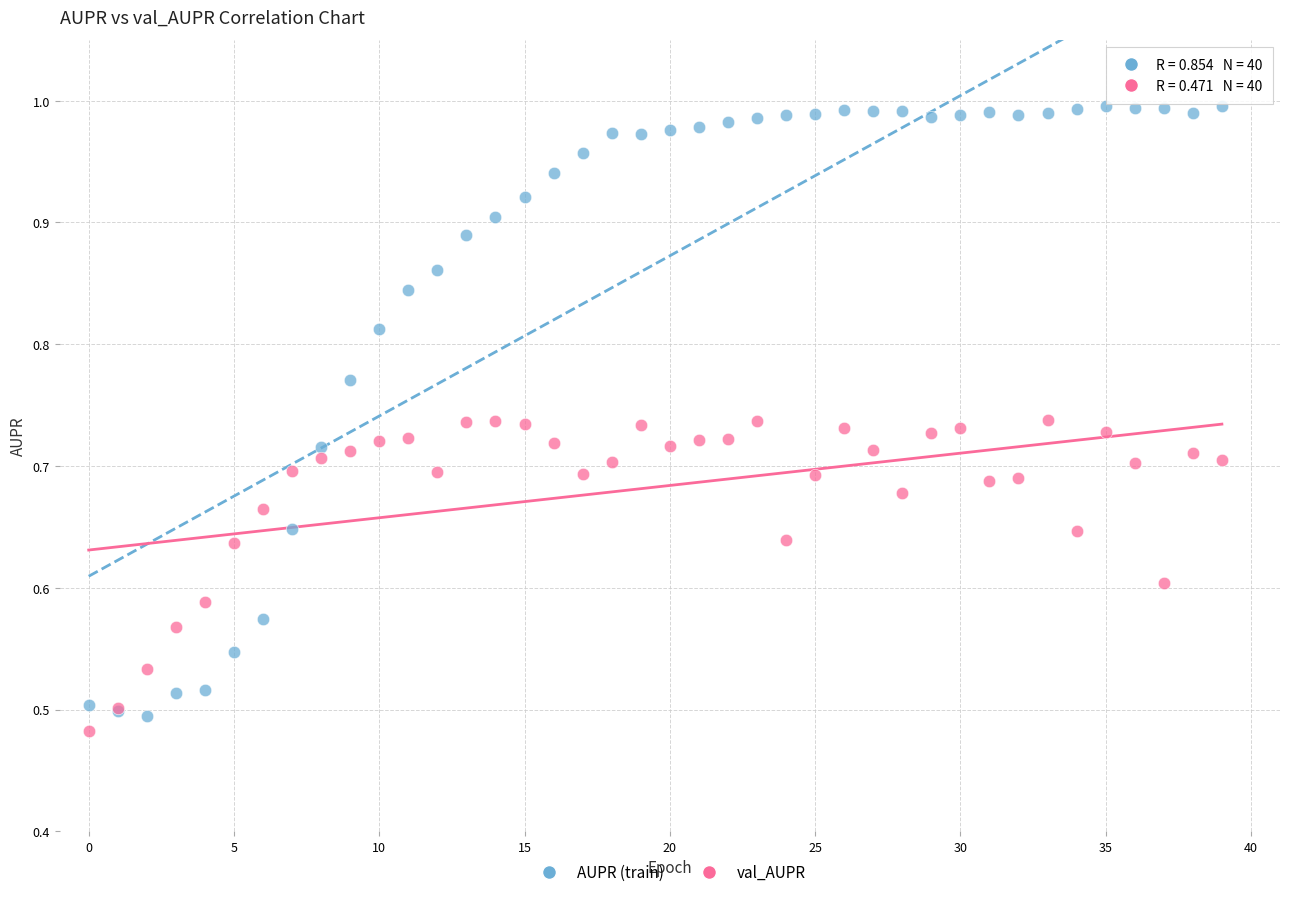

Which series contains the highest Y value?

AUPR (train)